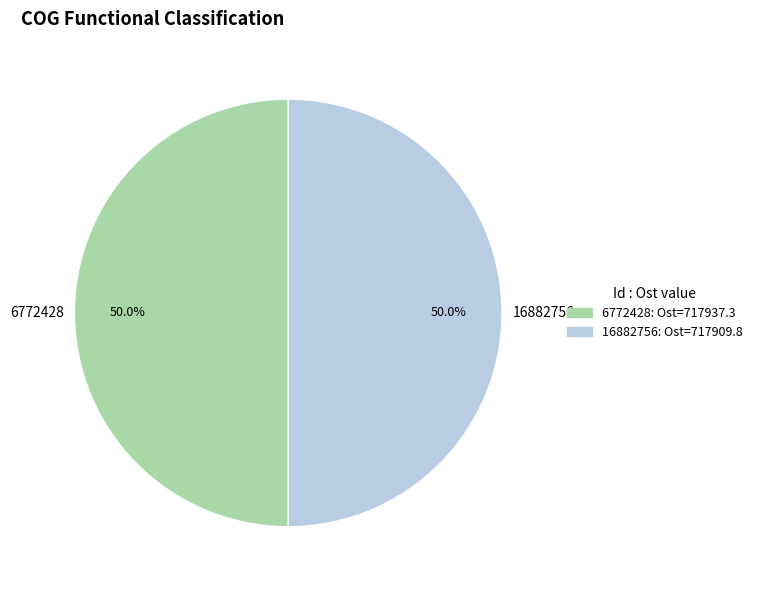

To the nearest percent, what is the combined percentage of 16882756 and 6772428?

100%